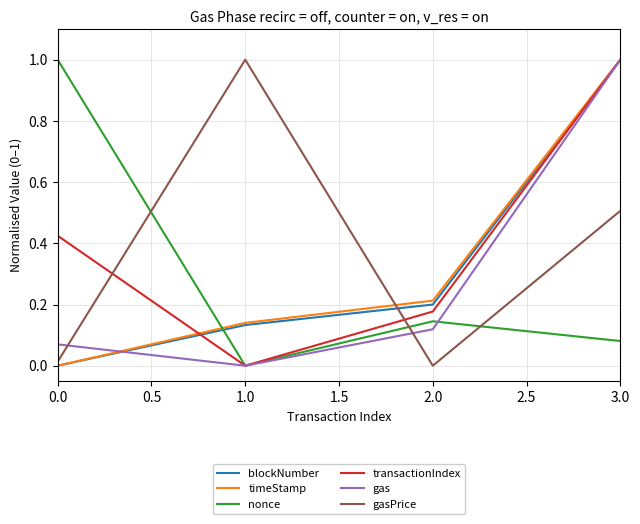

How many times do gasPrice and transactionIndex cross each other?

2